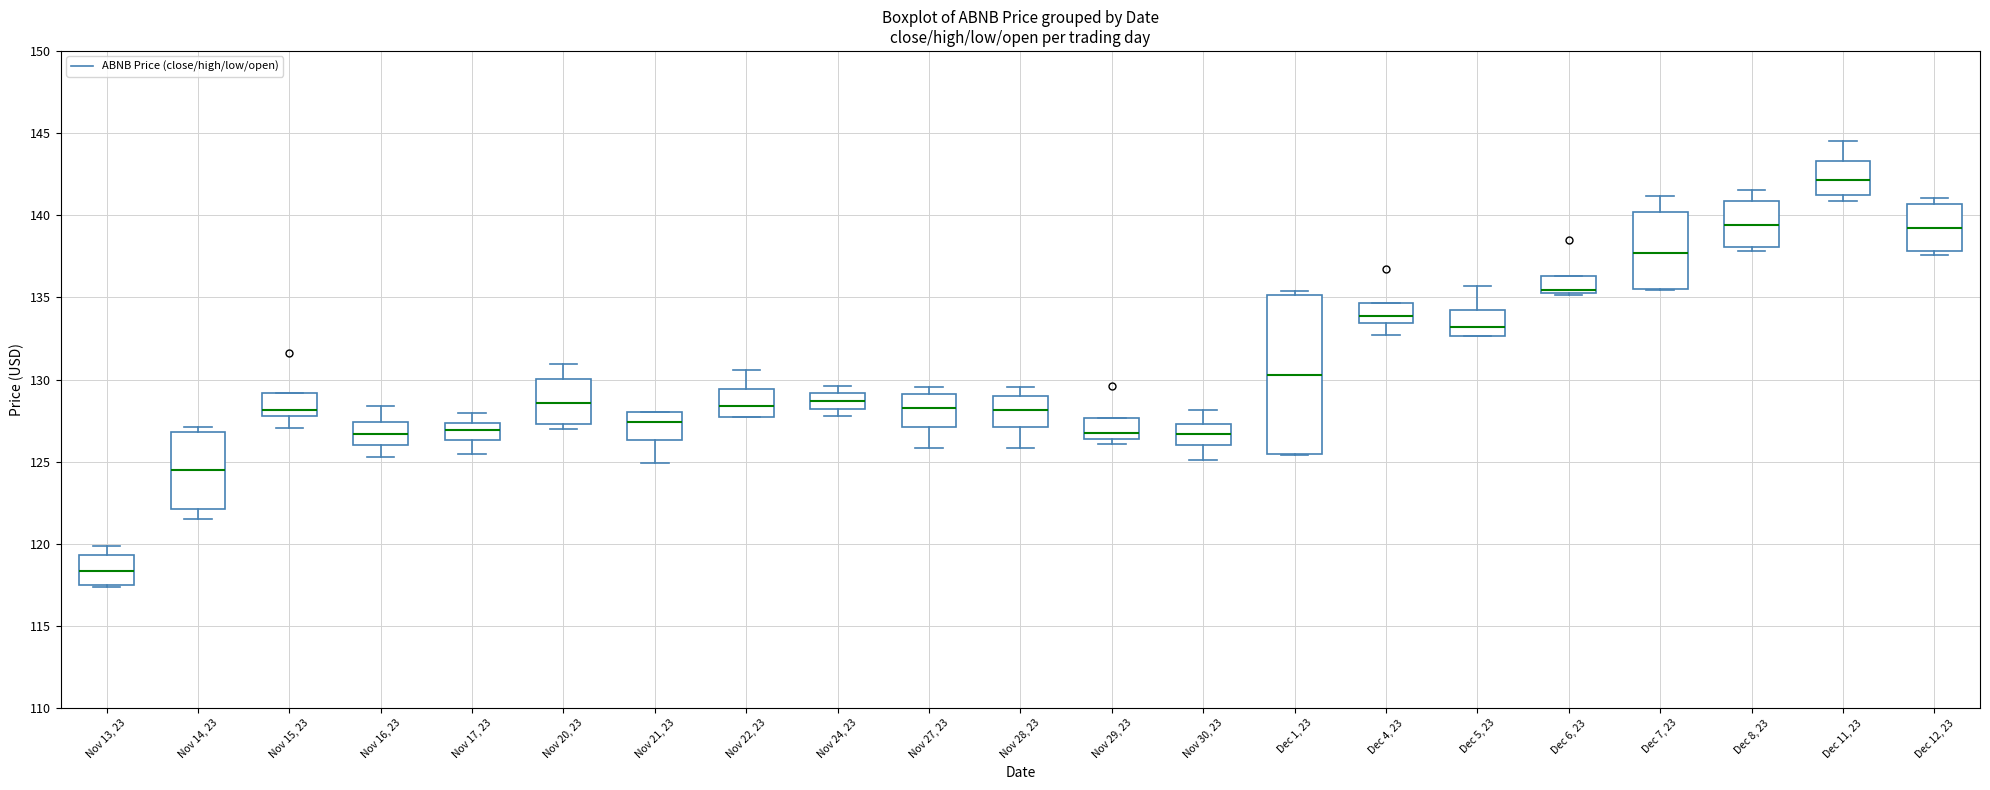

Where is the lower edge of the box for Dec 11, 23 on the y-axis? The values are not printed on the chart, so give them approximately, as read against the axis.

141.0